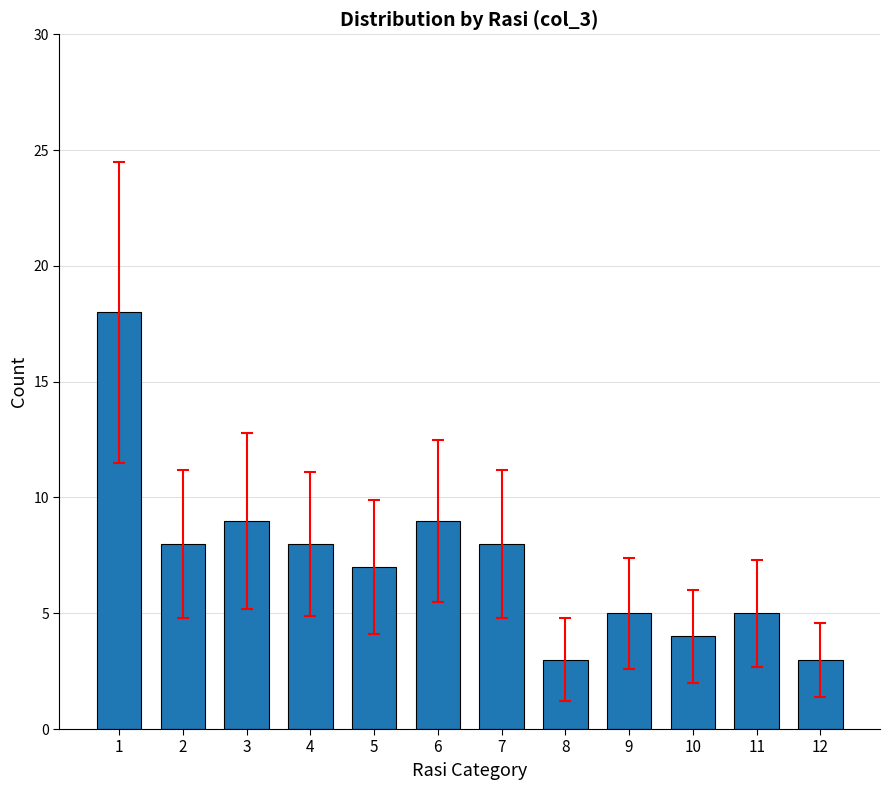

Reading left to right, list all the values displayed in this chart.

1=18	2=8	3=9	4=8	5=7	6=9	7=8	8=3	9=5	10=4	11=5	12=3